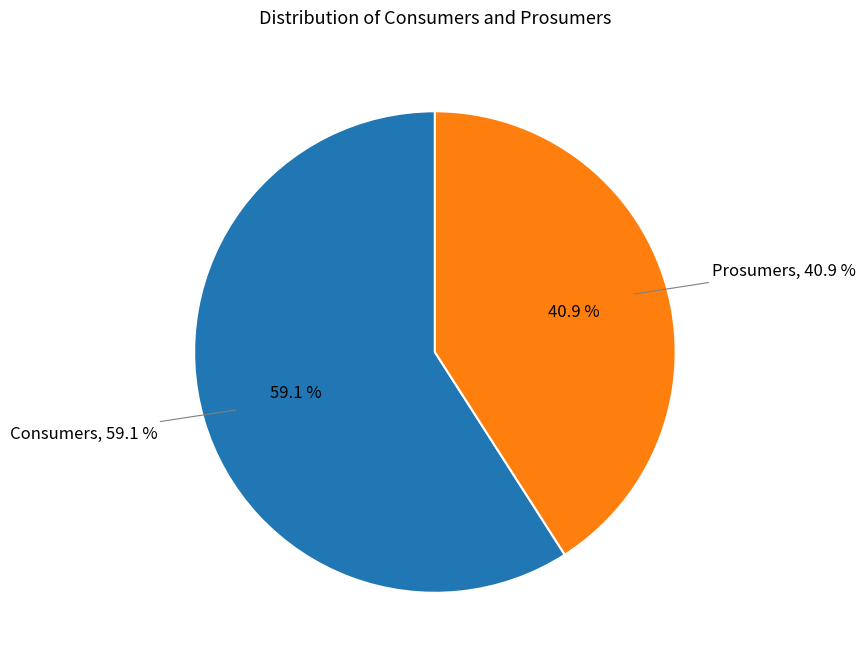

To the nearest percent, what is the average slice percentage?

50%